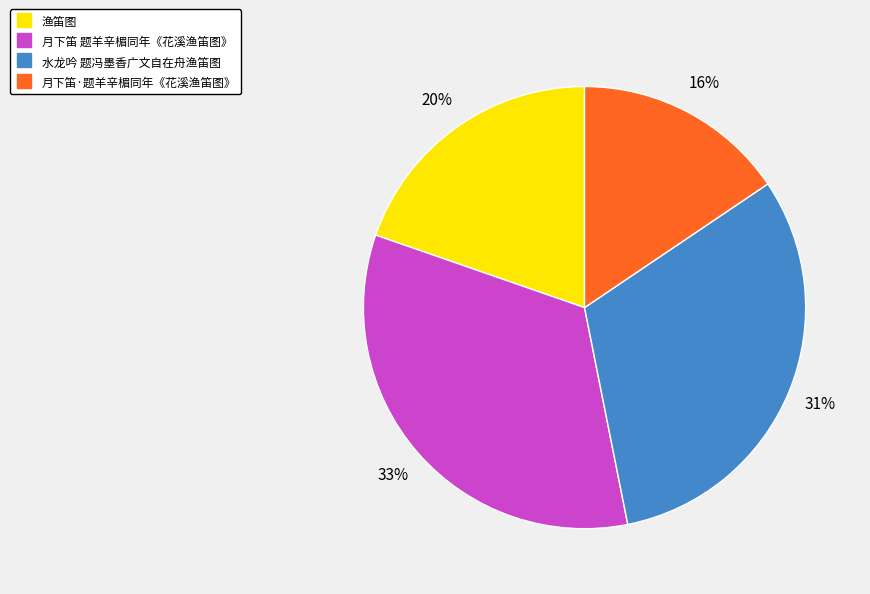

To the nearest percent, what is the average slice percentage?

25%